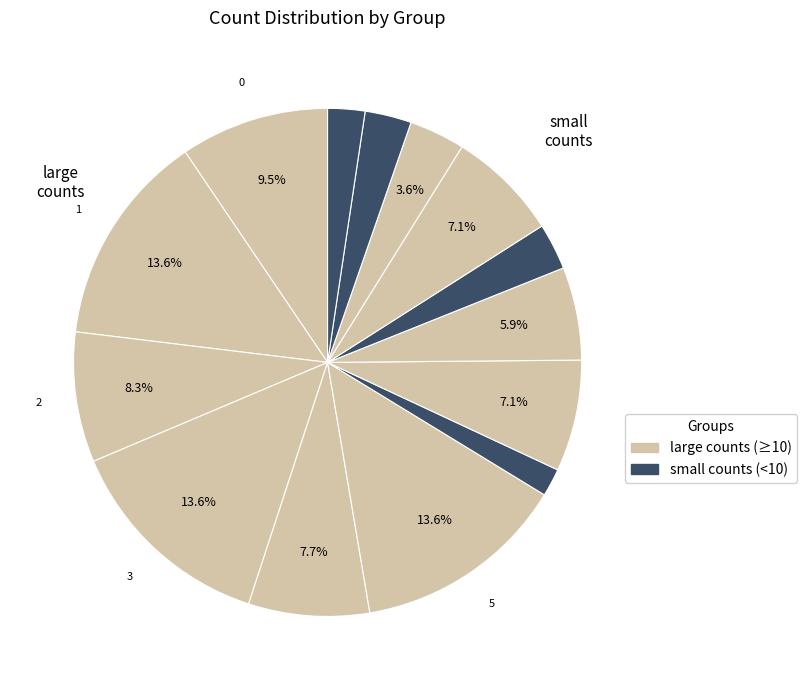

How many slices are in this pie chart?

14